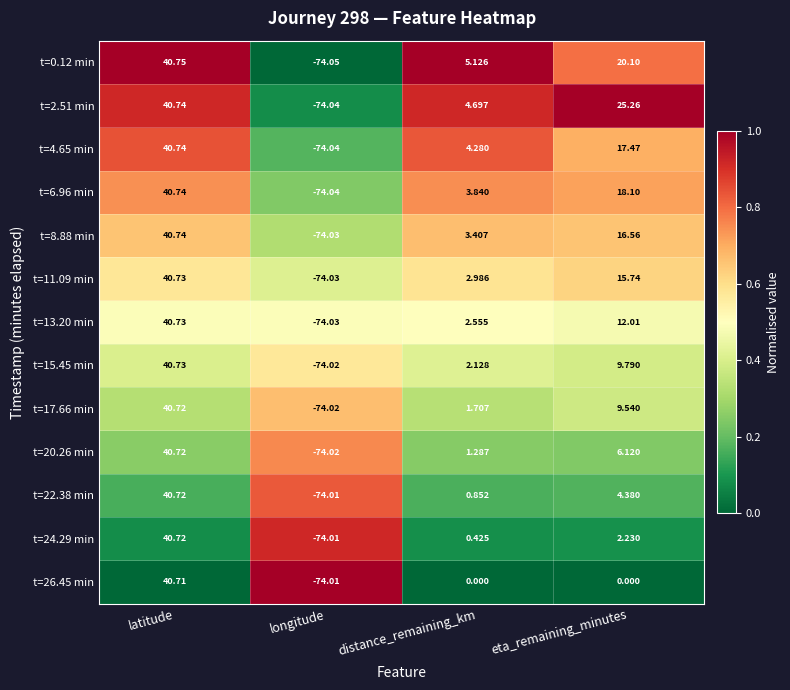

Between longitude and eta_remaining_minutes, which series saw the biggest shift?

t=2.51 min